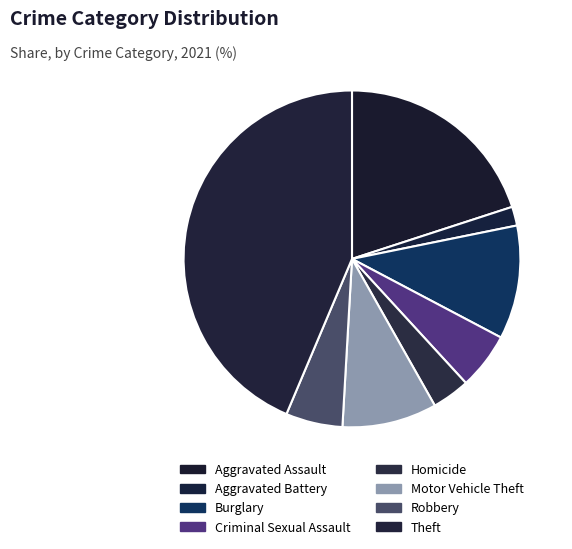

Does Theft account for over 50% of the chart?

No